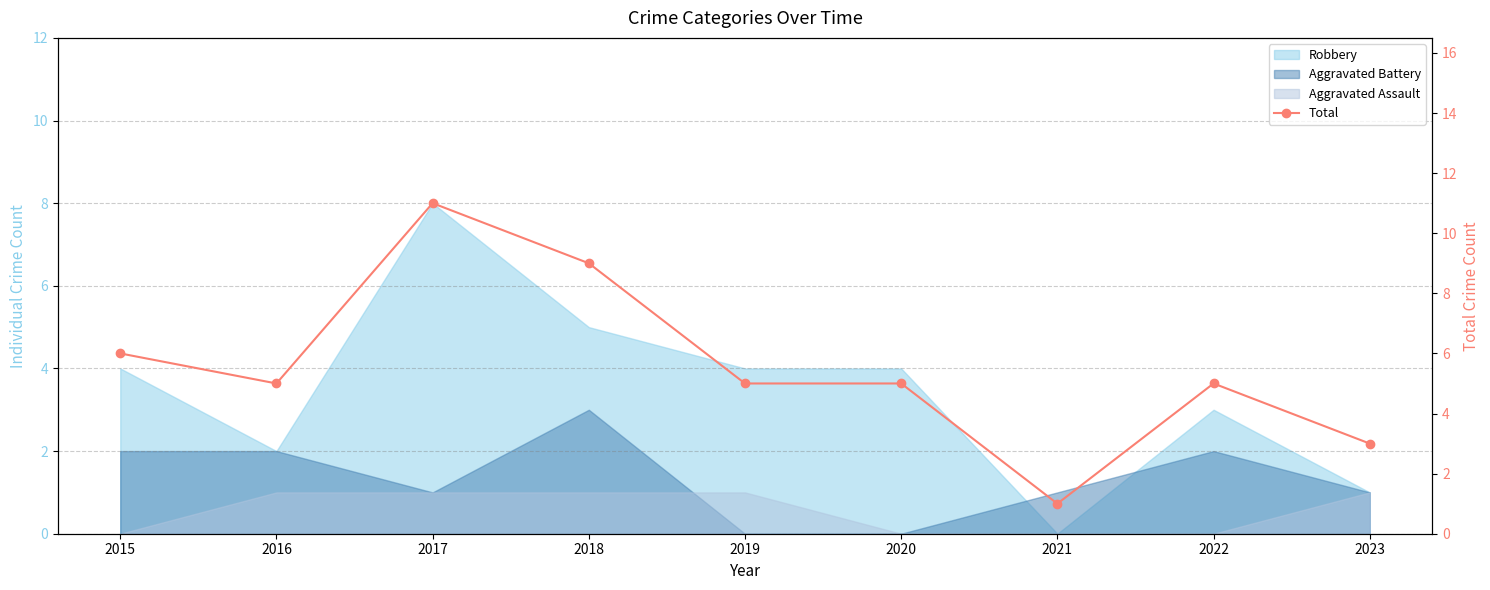

Reading right to left, transcribe all the data shown in this chart.

2023=3	2022=5	2021=1	2020=5	2019=5	2018=9	2017=11	2016=5	2015=6